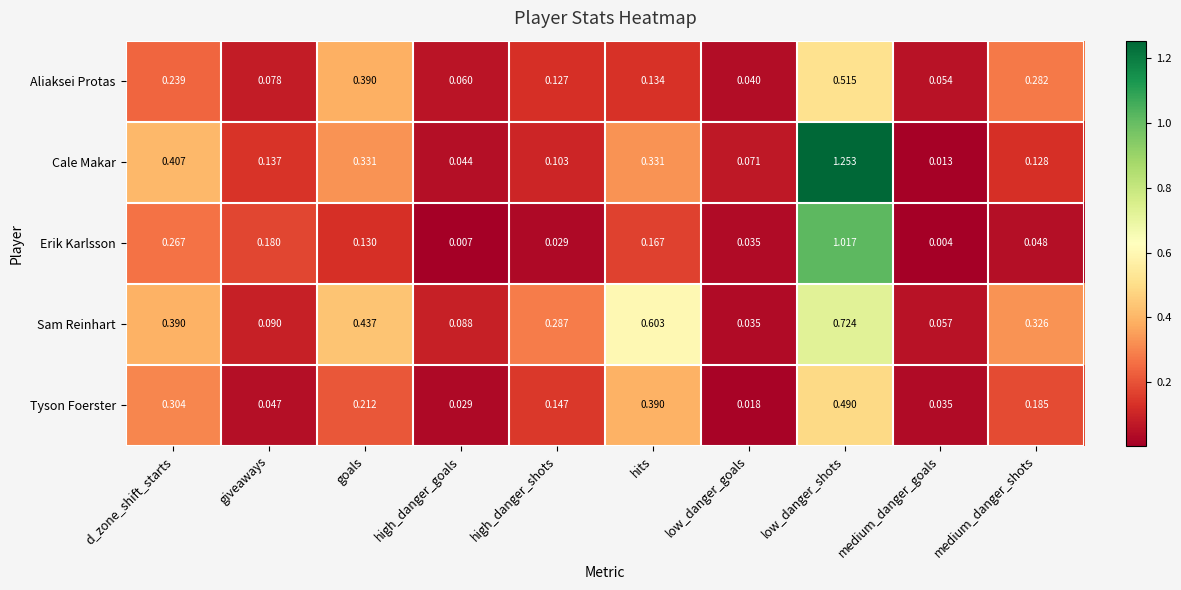

Which series has the largest total across all categories?

Sam Reinhart